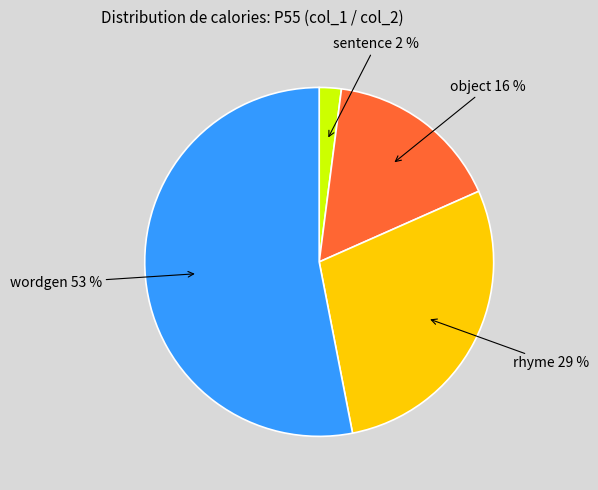

To the nearest percent, what is the difference between the largest and smallest slice percentages?

51%